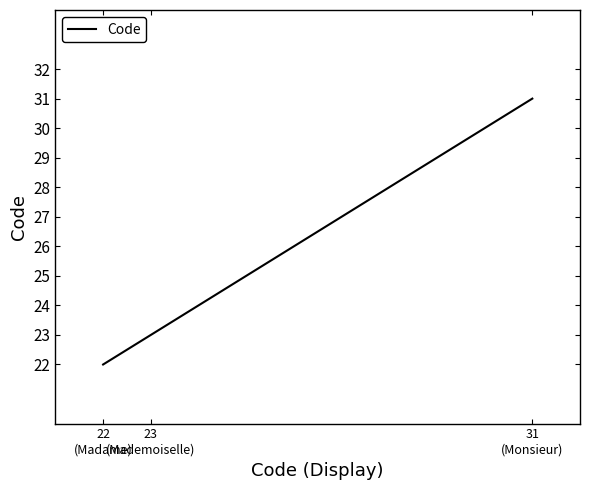

Is it true that the value at 31
(Monsieur) is 31?

True